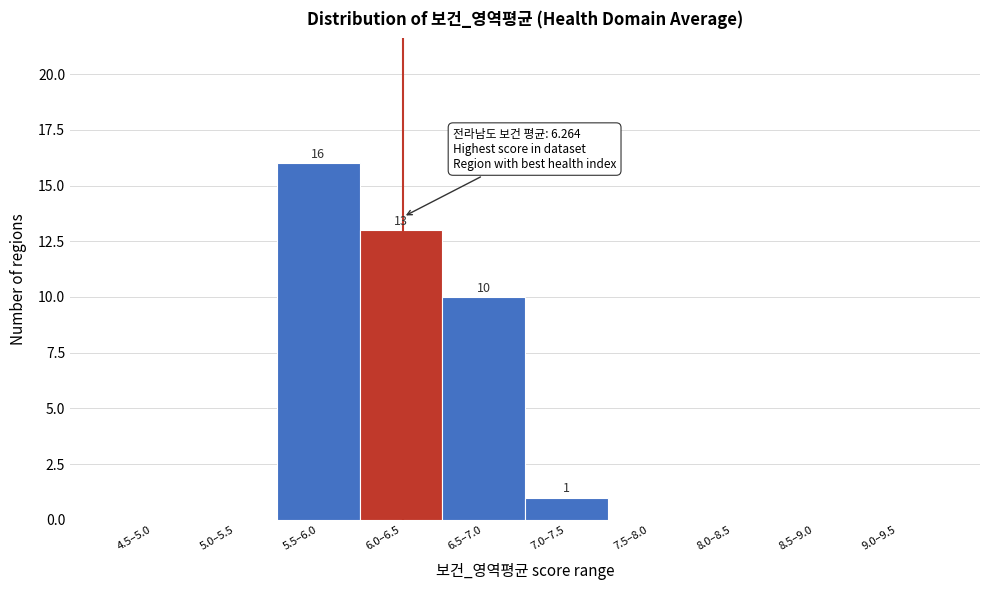

Reading right to left, extract all data points from this chart.

9.0–9.5=0	8.5–9.0=0	8.0–8.5=0	7.5–8.0=0	7.0–7.5=1	6.5–7.0=10	6.0–6.5=13	5.5–6.0=16	5.0–5.5=0	4.5–5.0=0